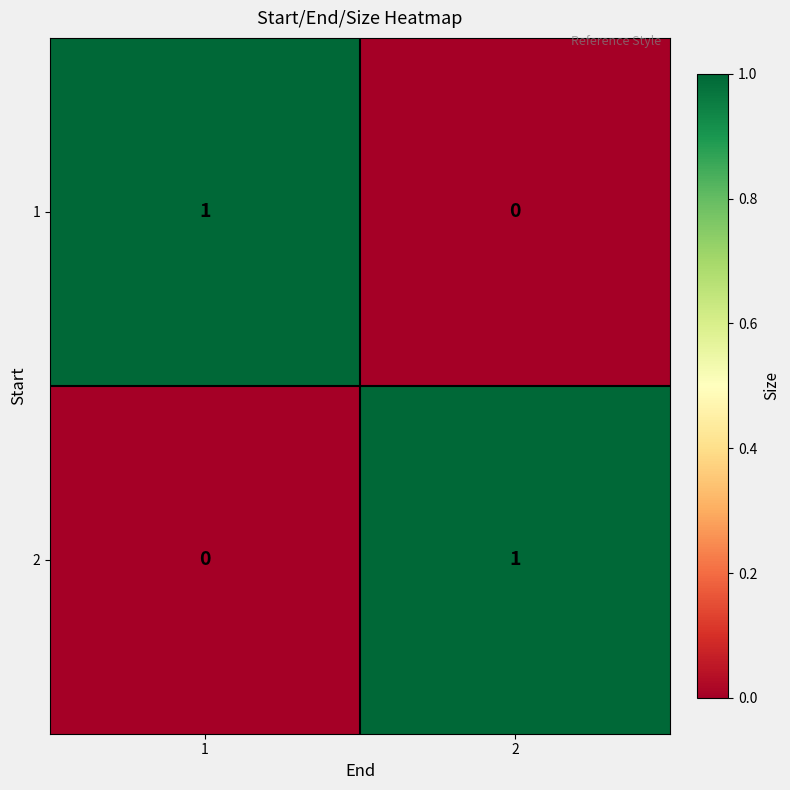

List the labels in order of 1 value, largest first.

1, 2